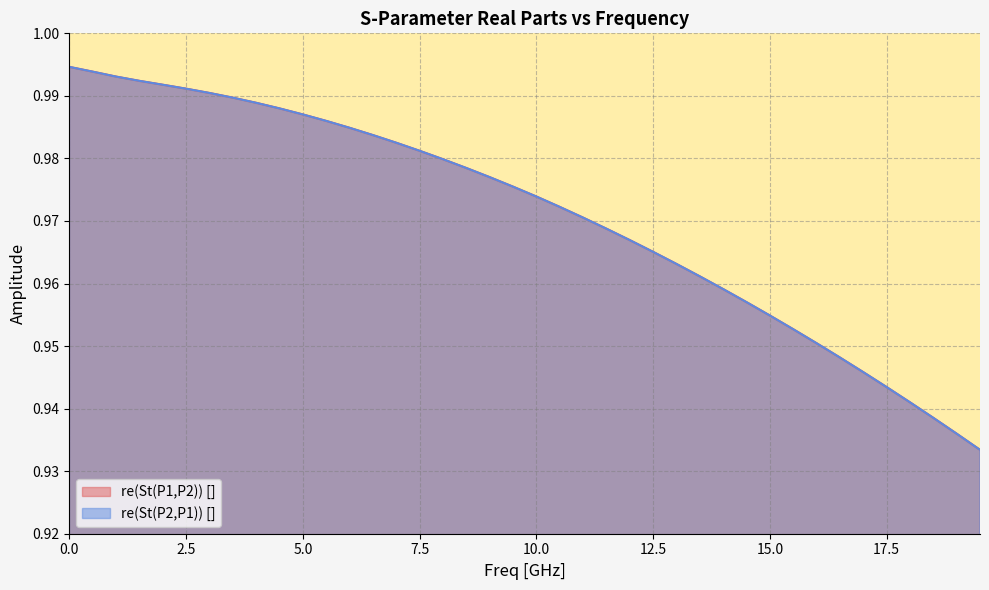

What is the lowest value of the re(St(P1,P2)) [] series?

0.9